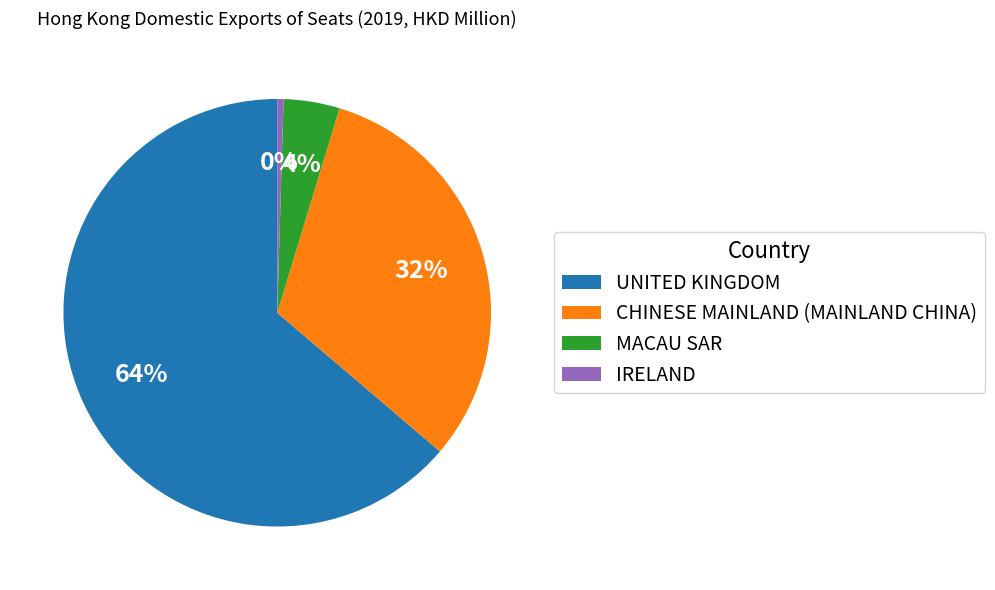

To the nearest percent, what is the average slice percentage?

25%